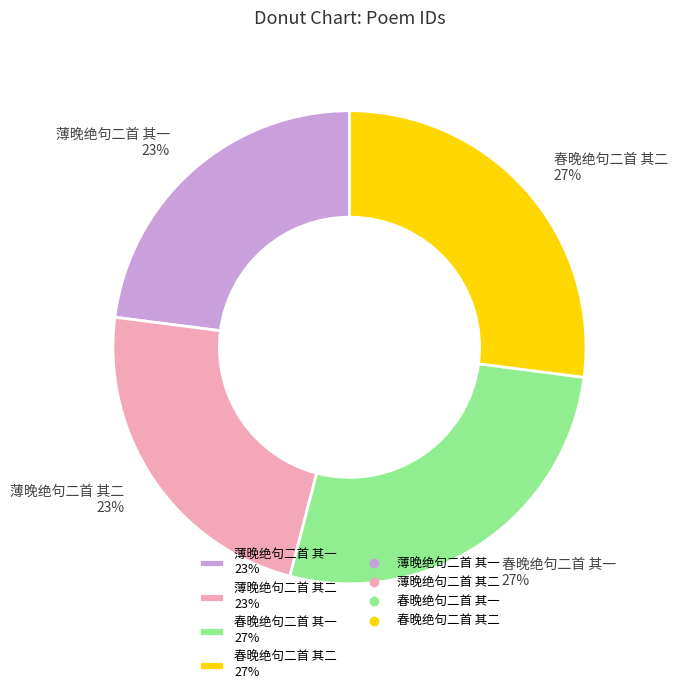

To the nearest percent, what is the average slice percentage?

25%